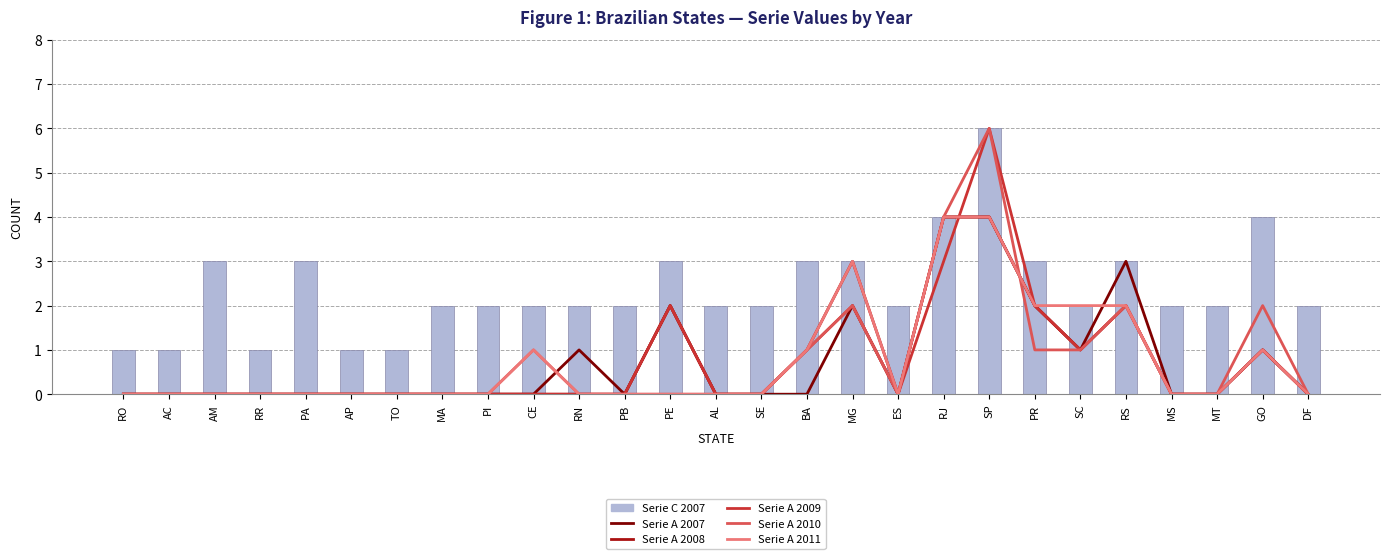

What is the value of the Serie A 2010 bar at the 17th from the left?

2